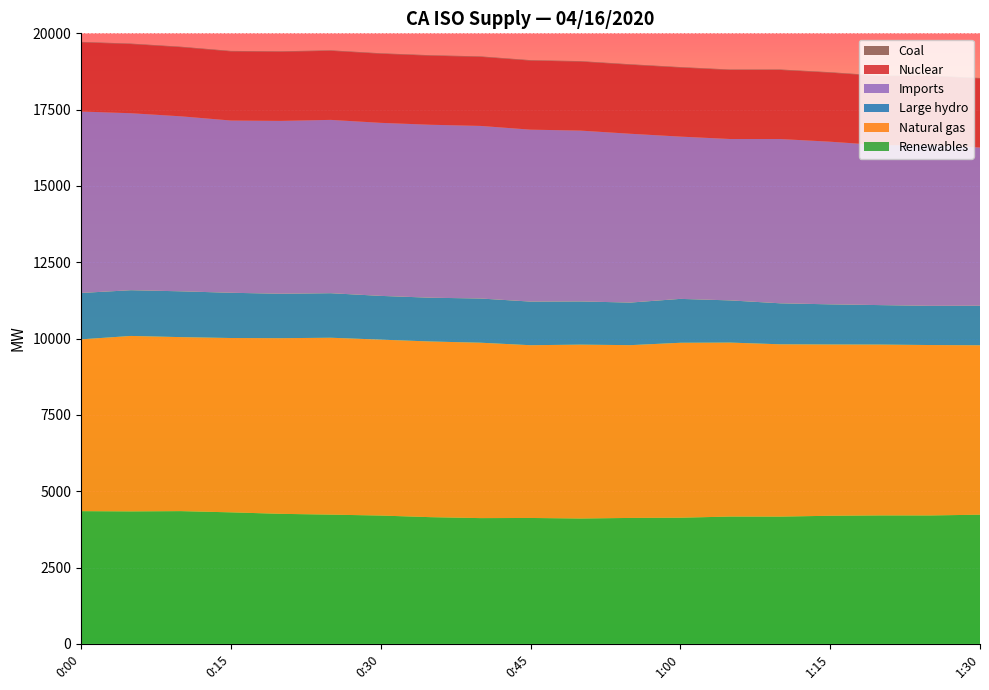

Reading left to right, extract all data points from this chart.

Renewables: 4347	4339	4348	4308	4259	4233	4203	4150	4119	4124	4106	4125	4132	4170	4168	4196	4207	4206	4231
Natural gas: 5628	5748	5700	5711	5754	5795	5763	5755	5746	5659	5696	5660	5731	5699	5645	5611	5597	5583	5550
Large hydro: 1520	1498	1501	1482	1456	1459	1433	1434	1448	1429	1415	1395	1438	1382	1343	1315	1293	1284	1295
Imports: 5944	5798	5733	5643	5663	5678	5669	5666	5654	5633	5597	5530	5316	5287	5382	5328	5239	5267	5184
Nuclear: 2266	2266	2265	2265	2265	2263	2264	2263	2263	2262	2261	2262	2263	2262	2263	2262	2263	2262	2263
Coal: 15	15	15	15	15	15	15	15	15	15	15	15	15	15	15	15	15	14	15